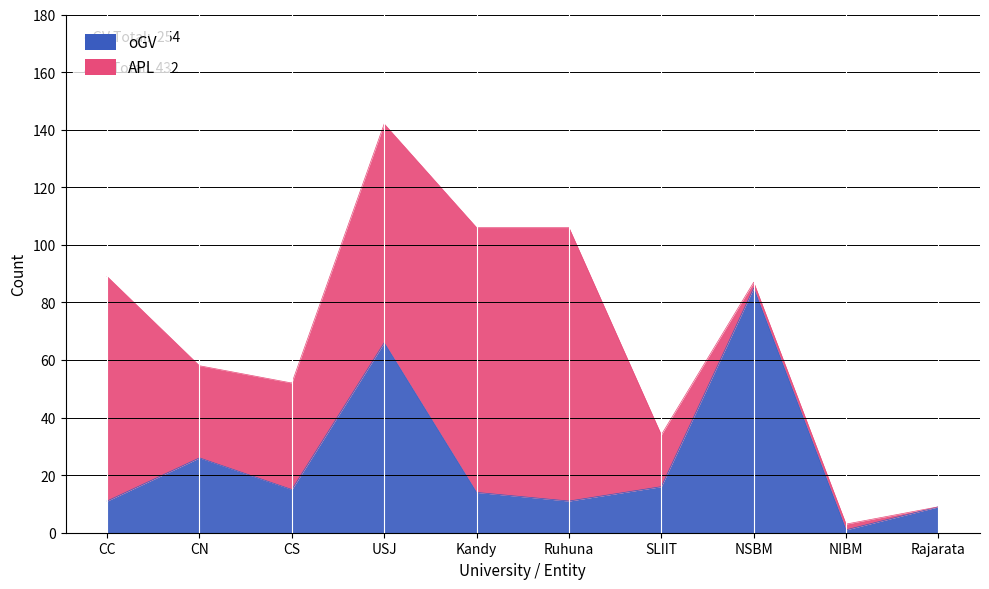

What is the minimum value shown in the chart?

1